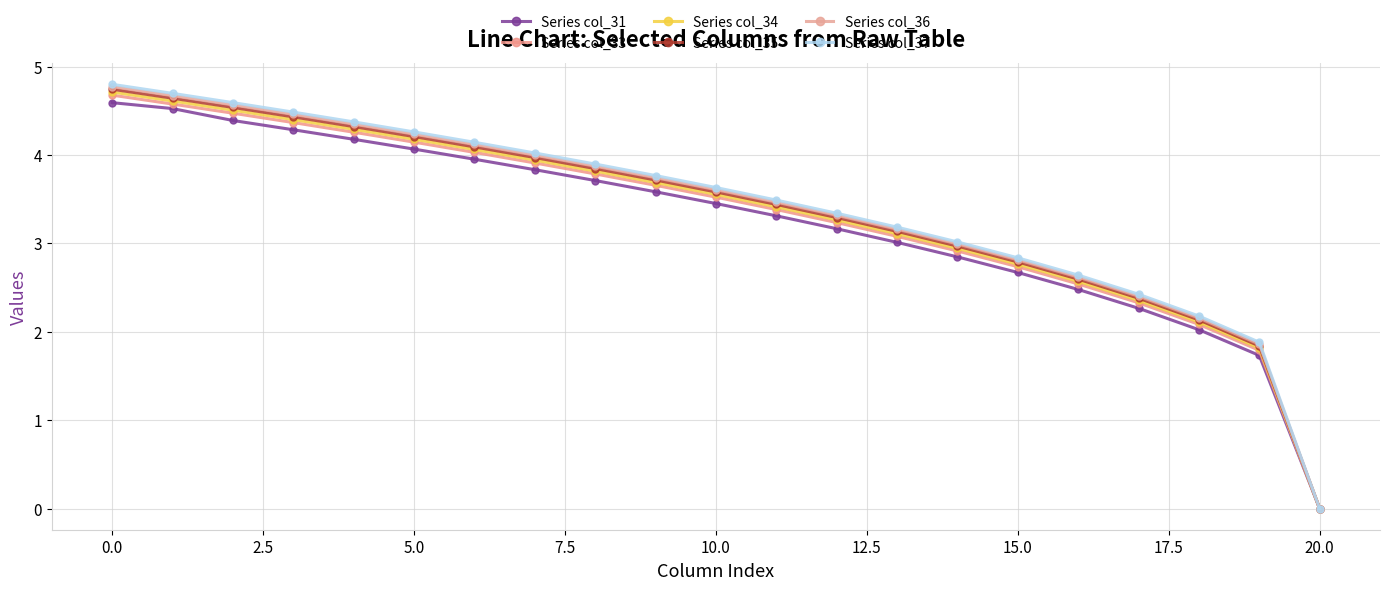

How many lines are shown in the chart?

6